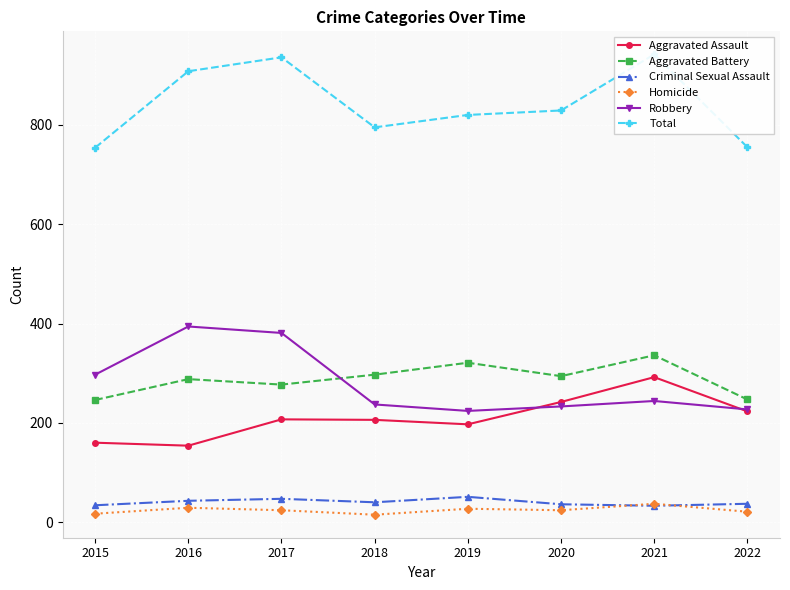

Where is the first local maximum for Robbery?

2016